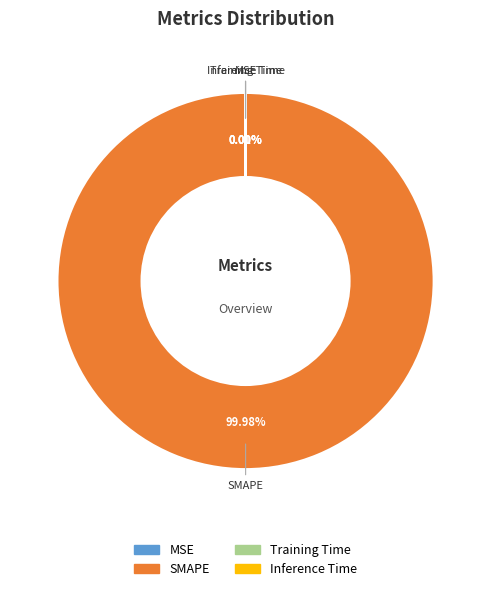

Does SMAPE account for over 50% of the chart?

Yes